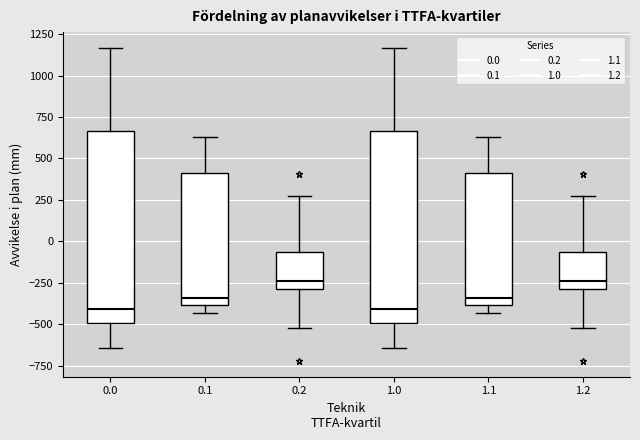

Reading left to right, read every box against the y-axis: the position of its median line, the range the box covers, and the ends of its whiskers. The values are not printed on the chart, so give them approximately, as read against the axis.

0.0: median -400, box -500 to 650, whiskers -650 to 1150
0.1: median -350, box -400 to 400, whiskers -450 to 650
0.2: median -250, box -300 to -50, whiskers -500 to 250
1.0: median -400, box -500 to 650, whiskers -650 to 1150
1.1: median -350, box -400 to 400, whiskers -450 to 650
1.2: median -250, box -300 to -50, whiskers -500 to 250